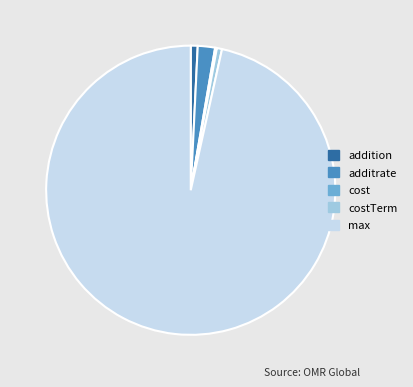

Which slice represents more than half of the pie?

max